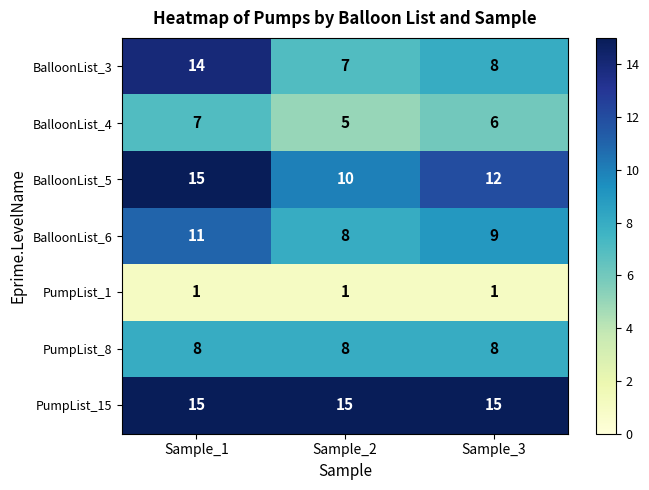

Count the number of data series in this chart.

7